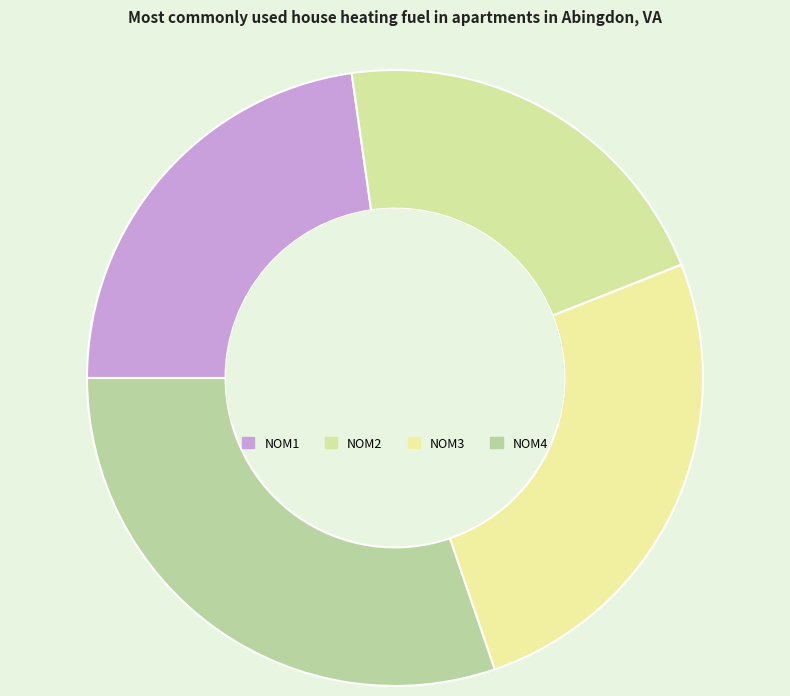

How many slices are in this pie chart?

4